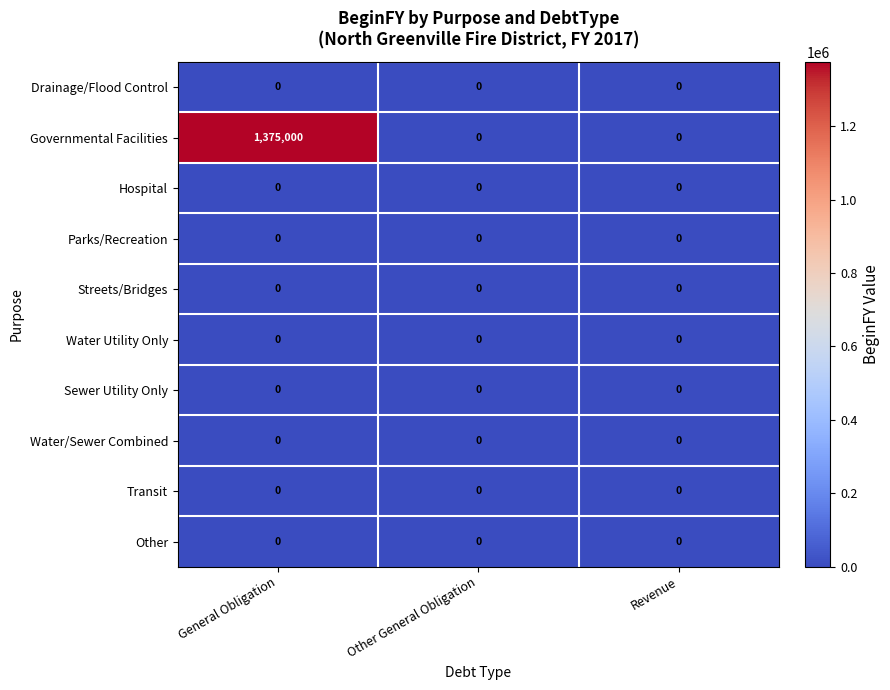

Which series has the largest range (max minus min)?

Governmental Facilities